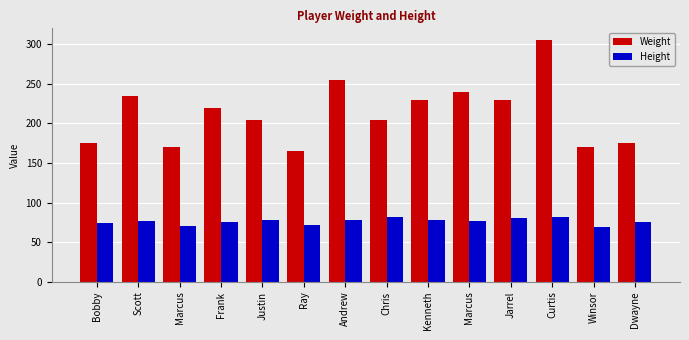

How many bars are there in total?

28